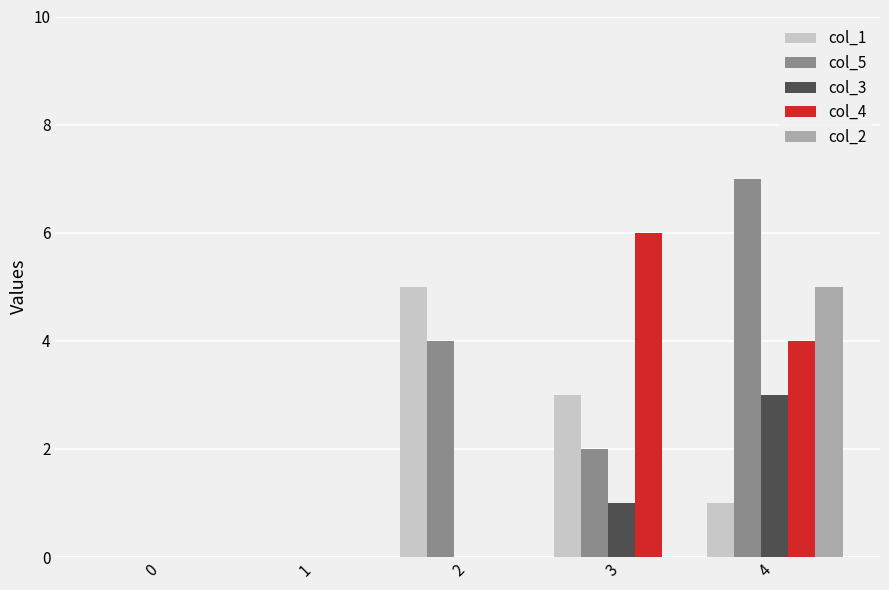

What is the sum of all col_1 values?

9